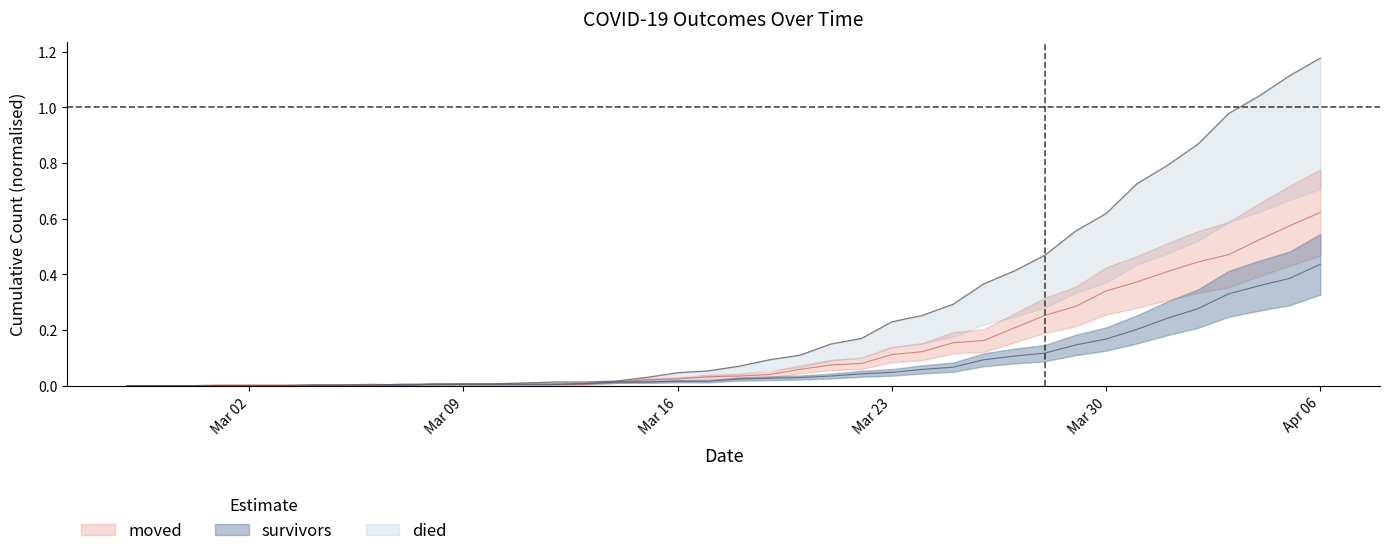

How many intersections are there between survivors and moved?

1